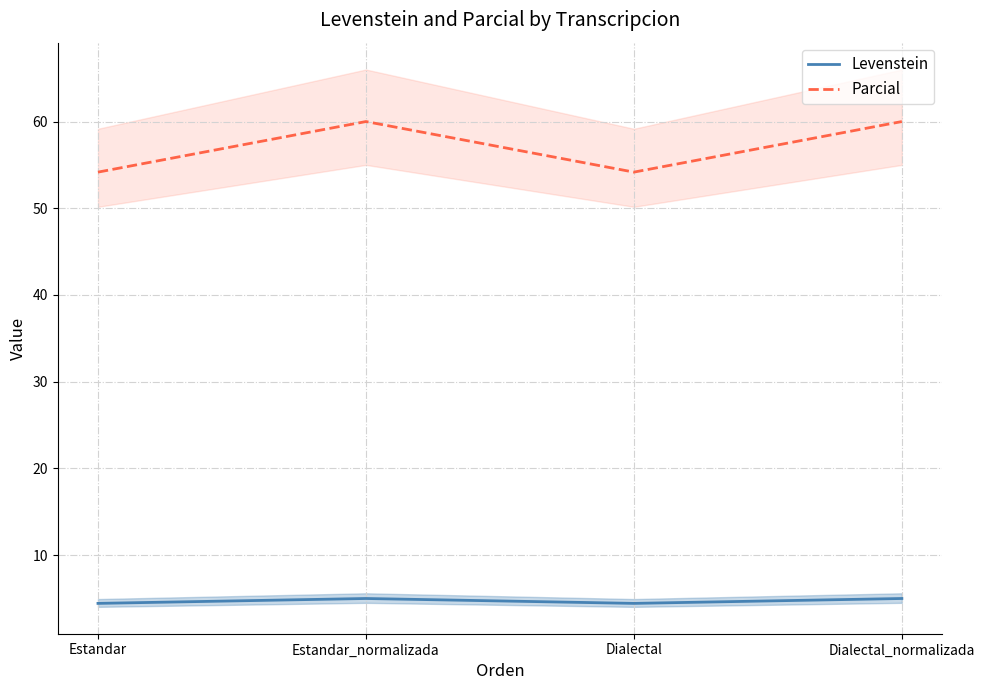

What is the difference between the maximum and second lowest values in the Levenstein series?

0.6